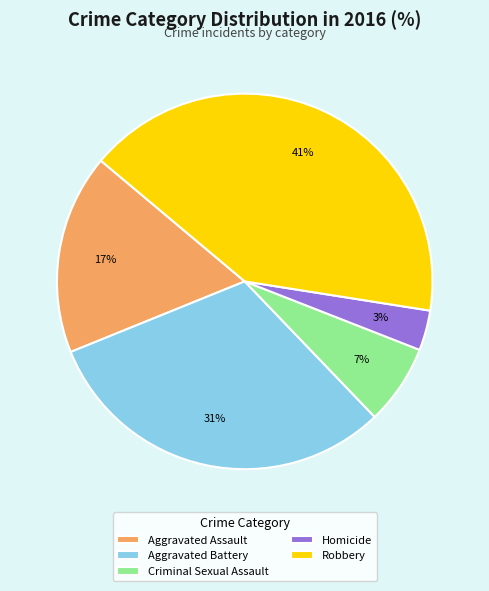

Is it true that Aggravated Assault is 17% of the pie?

True